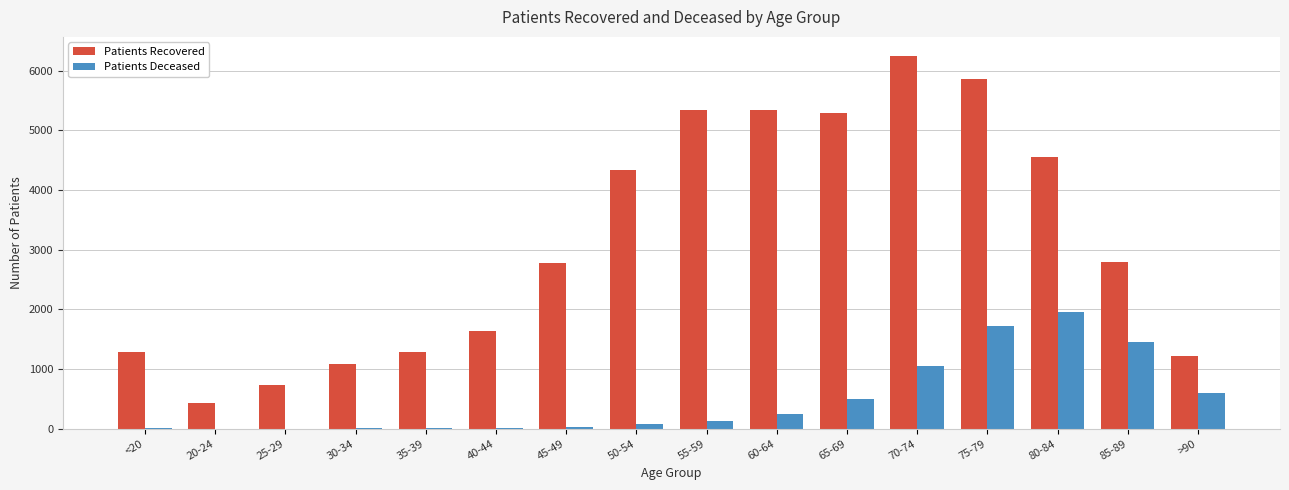

How many categories are shown in the chart?

16